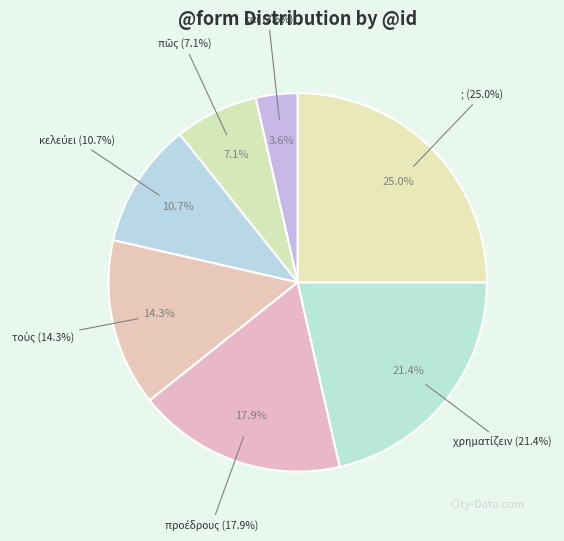

What percentage do κελεύει and χρηματίζειν together represent?

32.1%